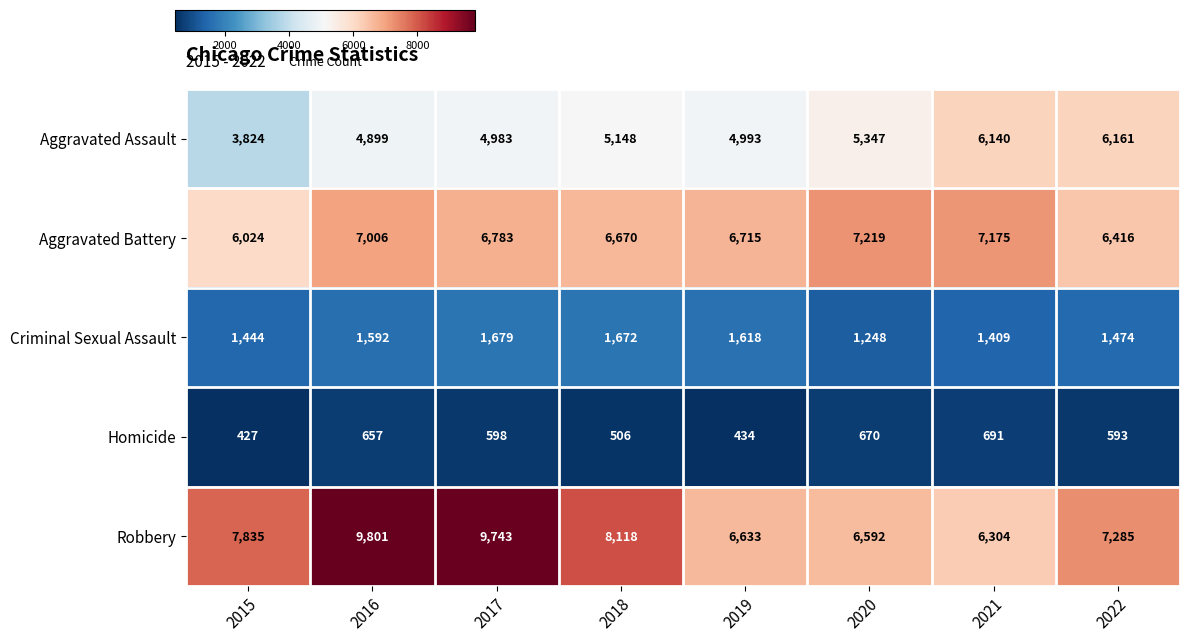

What is the difference between the Homicide values at 2015 and 2021?

264